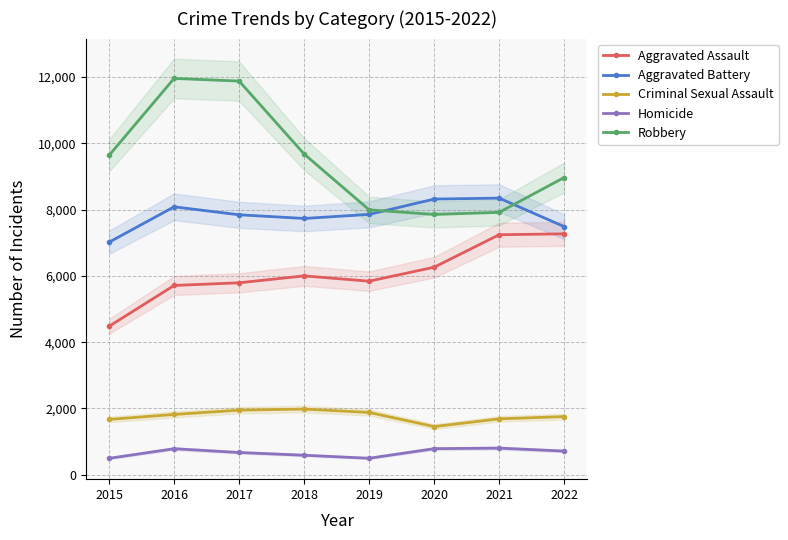

True or false: Criminal Sexual Assault and Robbery cross at least once.

False